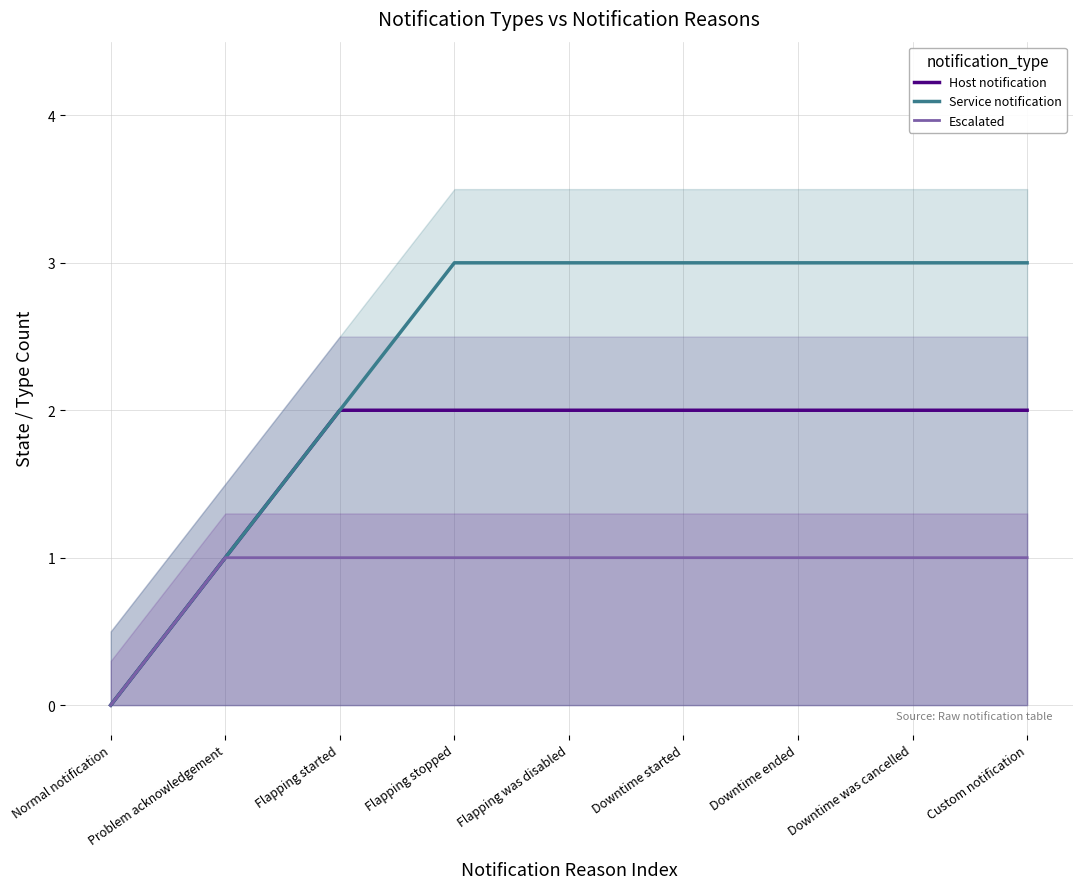

Is the value of Service notification at Normal notification greater than the value of Escalated at Downtime ended?

No